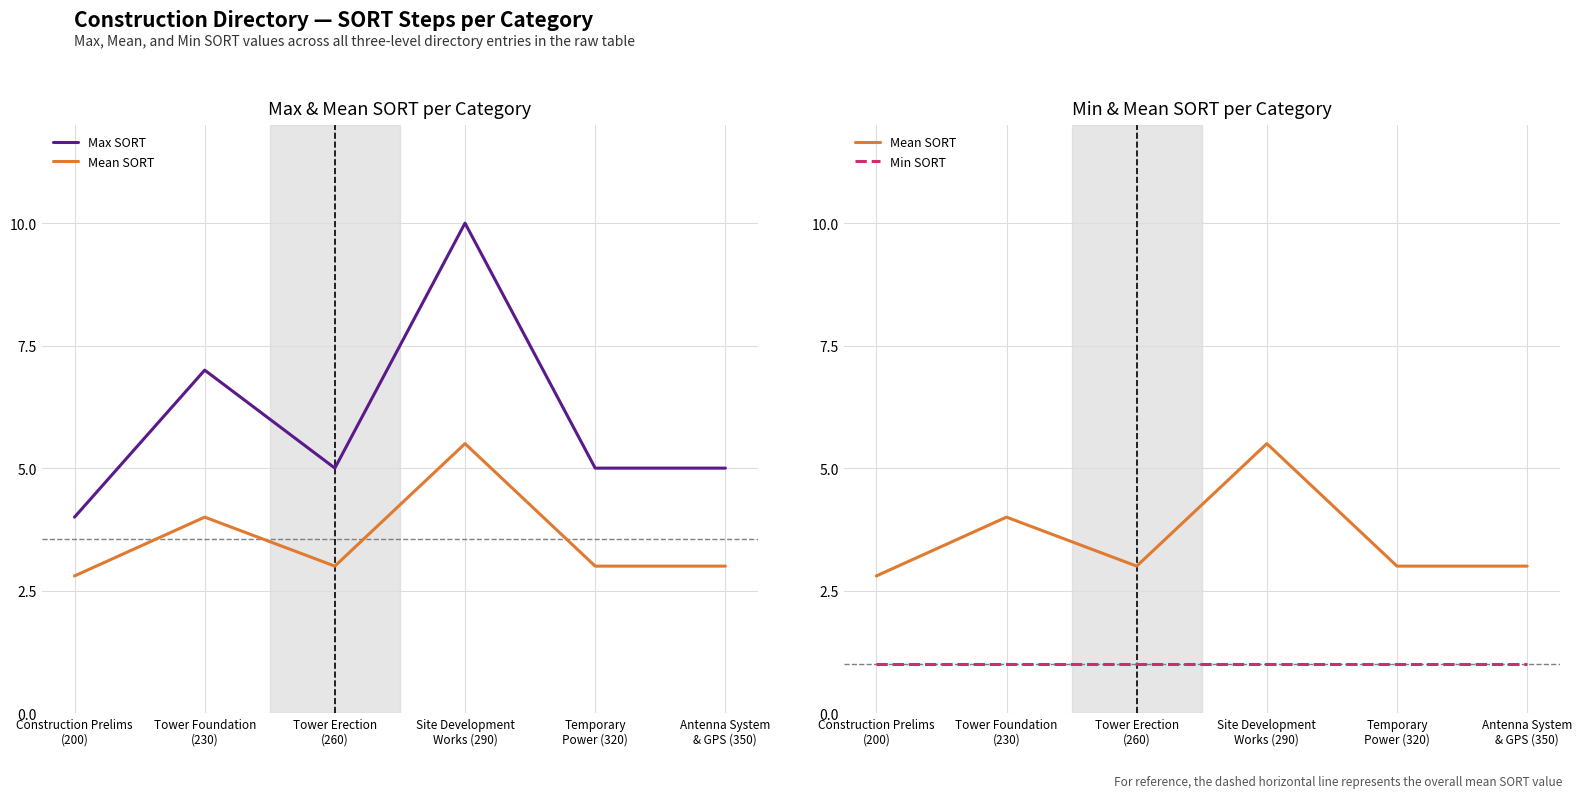

What is the sum of all Min SORT values?

6.0